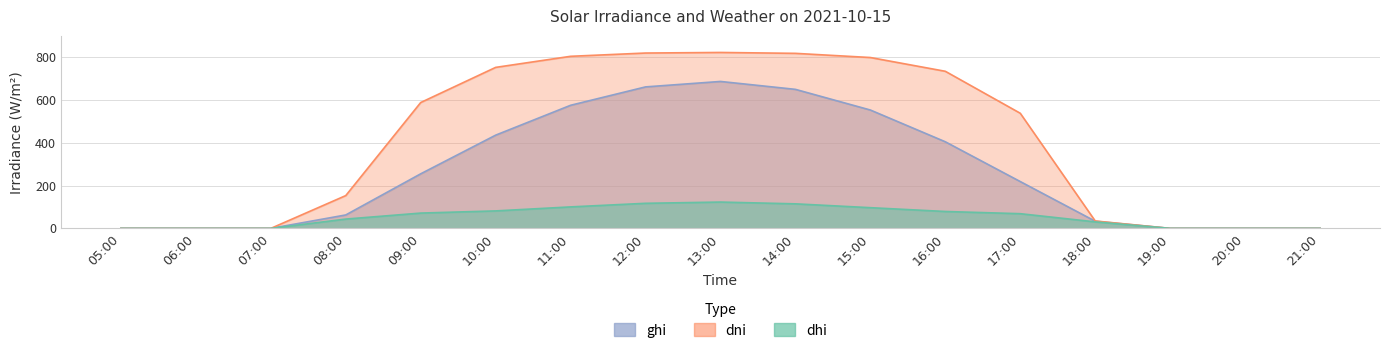

What is the label of the 14th point from the right?

08:00